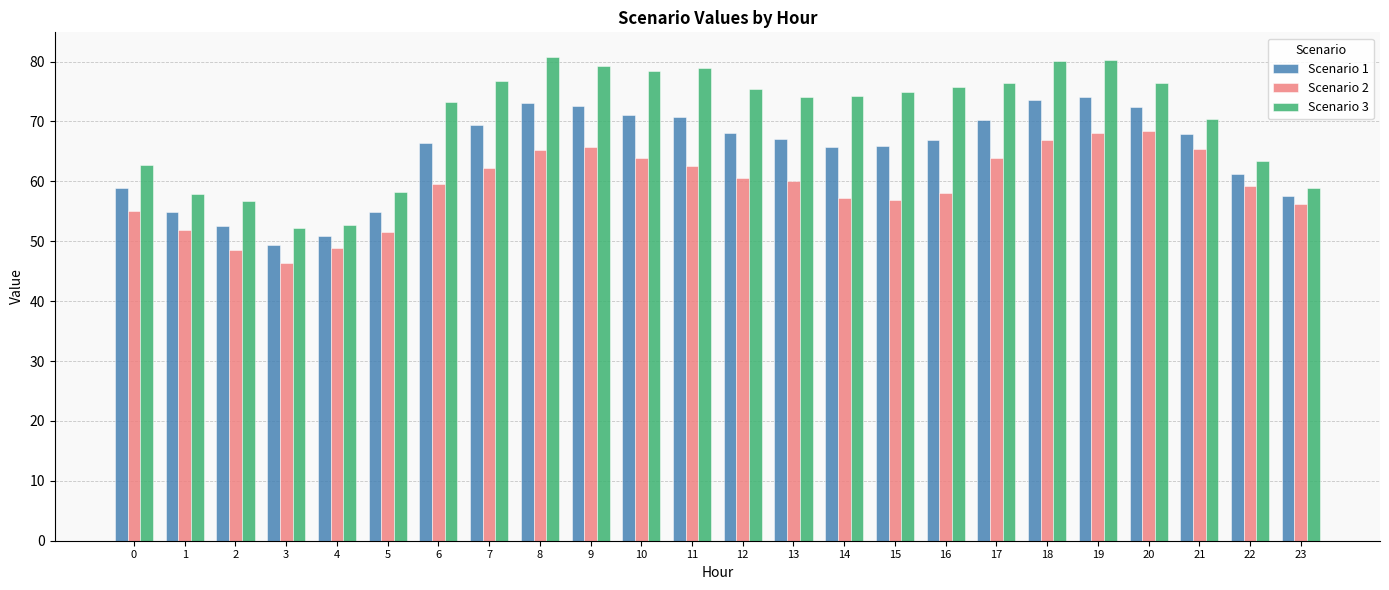

How many categories are shown in the chart?

24